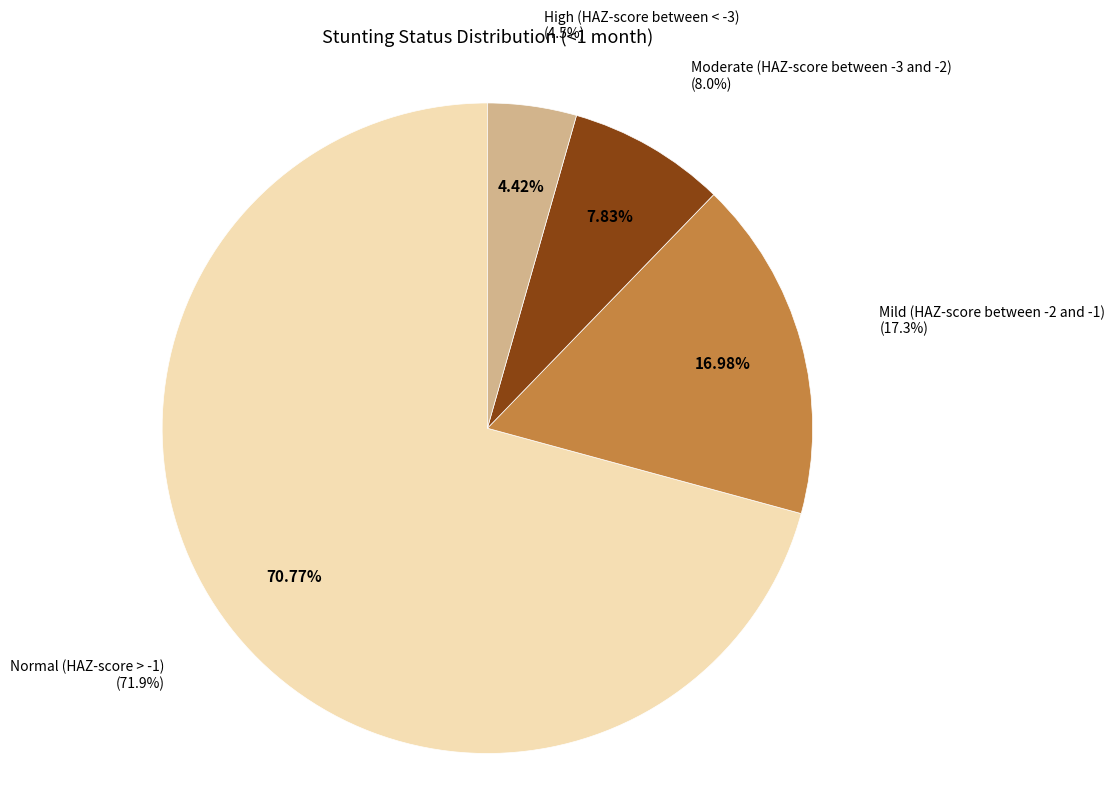

Which has a higher value, Mild (HAZ-score between -2 and -1) or Moderate (HAZ-score between -3 and -2)?

Mild (HAZ-score between -2 and -1)